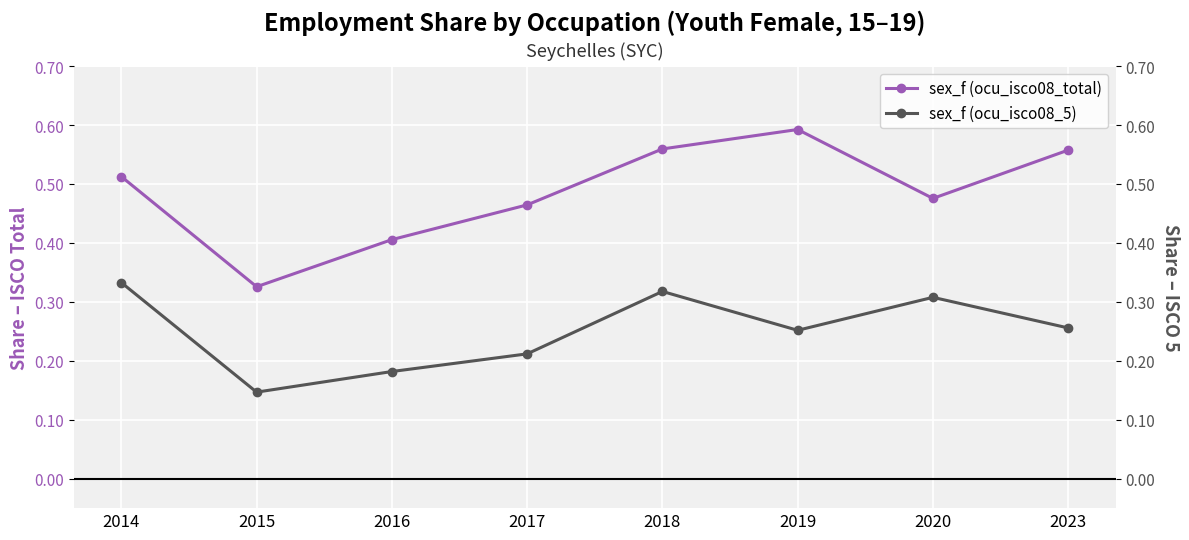

Between 2014 and 2019, which is larger?

2019